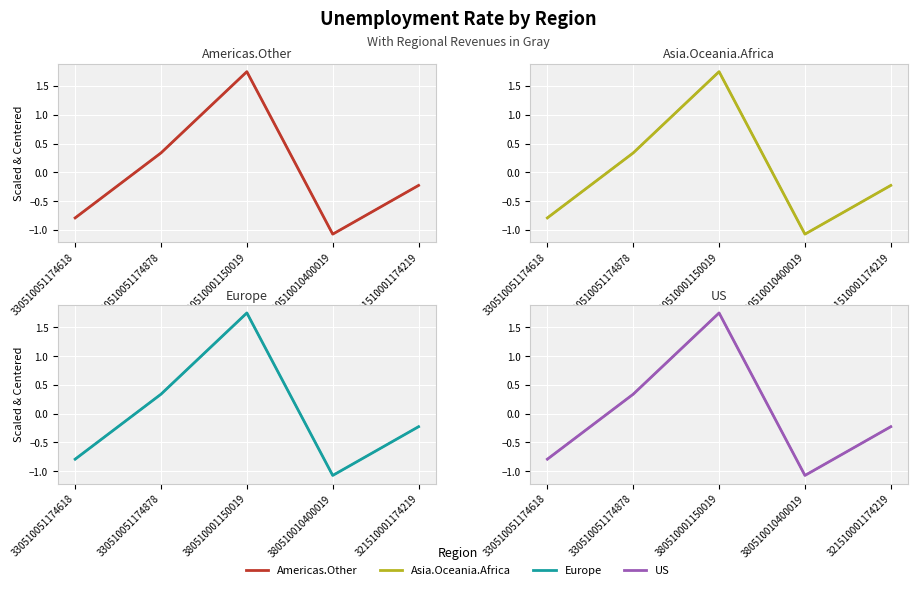

Reading left to right, what are all the values shown in this chart?

Americas.Other: -0.8	0.3	1.7	-1.1	-0.2
Asia.Oceania.Africa: -0.8	0.3	1.7	-1.1	-0.2
Europe: -0.8	0.3	1.7	-1.1	-0.2
US: -0.8	0.3	1.7	-1.1	-0.2